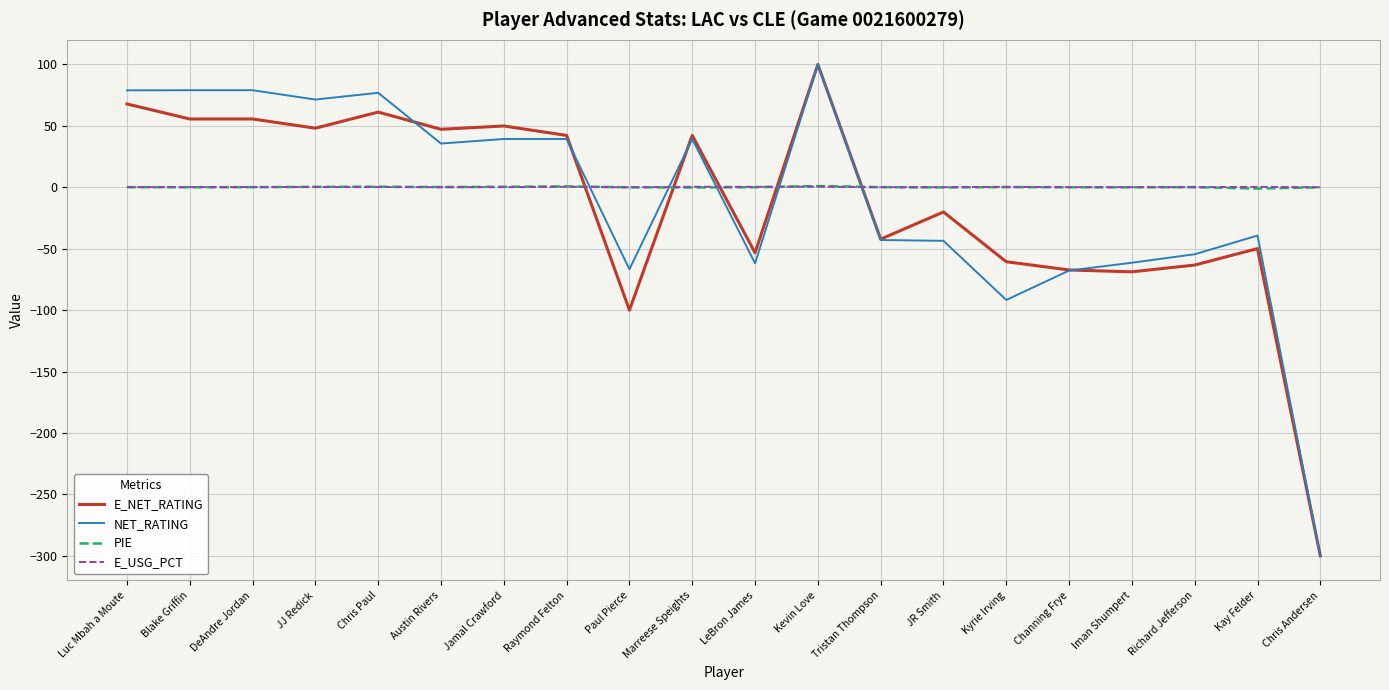

What is the difference between the second highest and minimum values in the E_NET_RATING series?

367.8